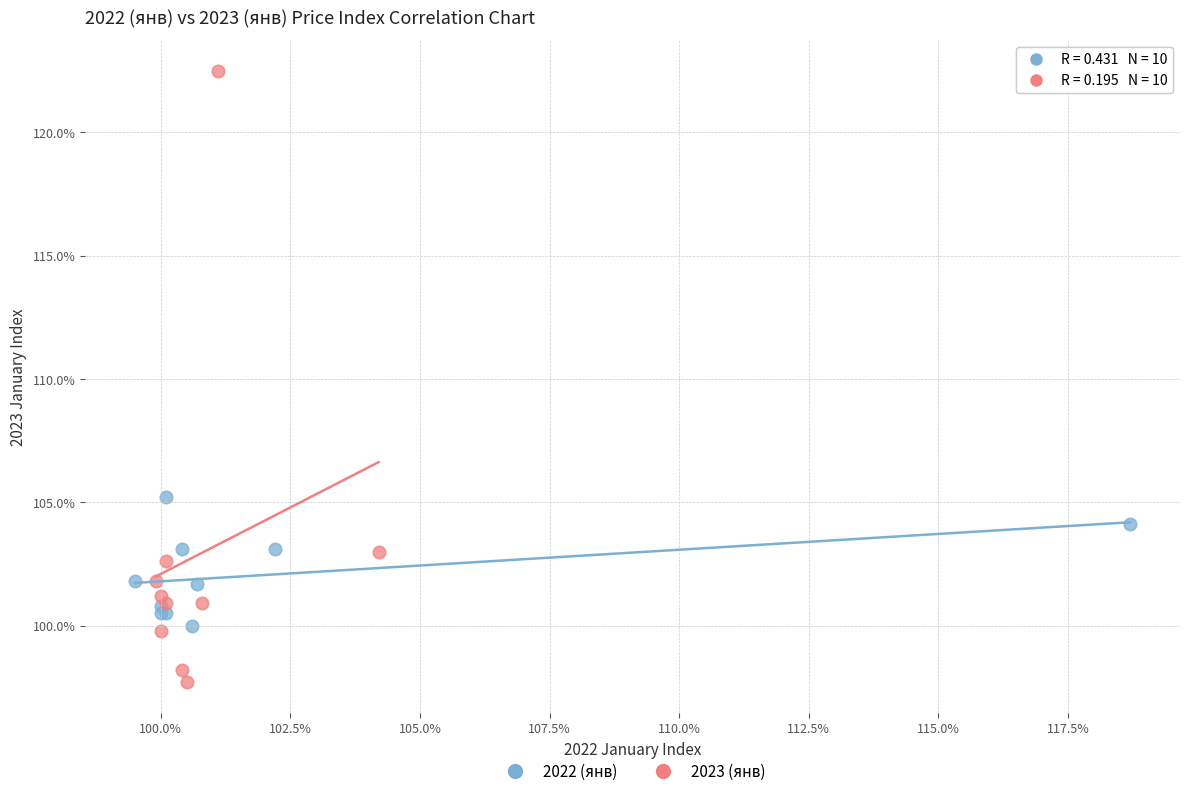

Which series reaches the minimum Y coordinate?

2023 (янв)